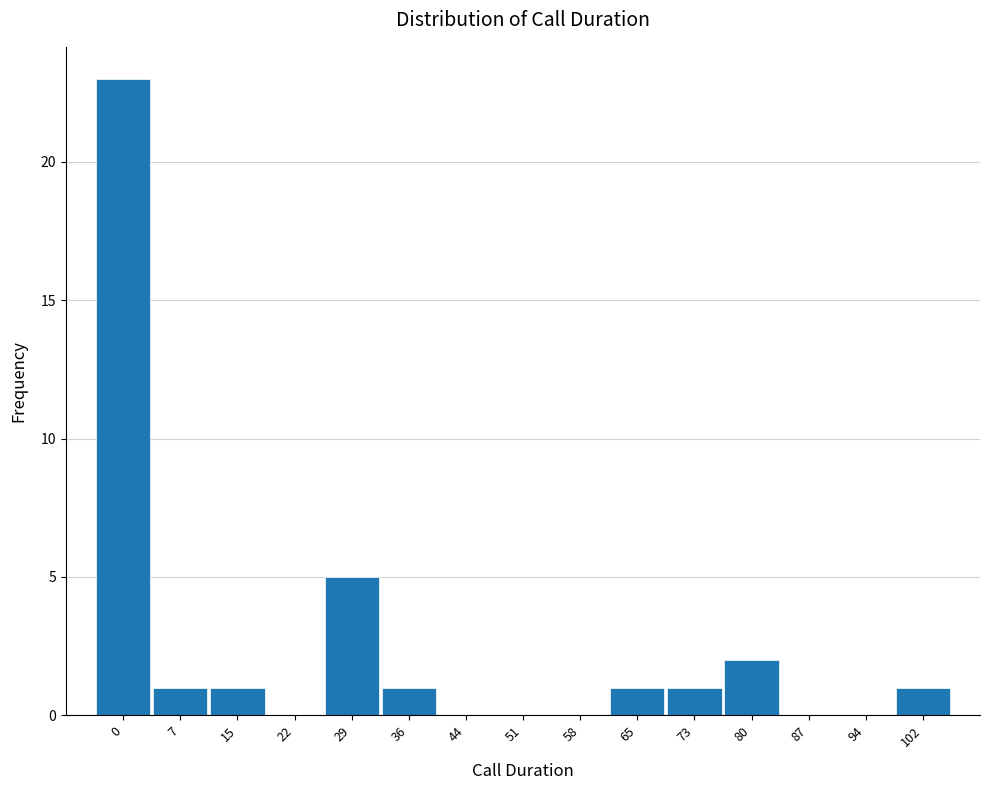

Reading left to right, what are all the values shown in this chart?

0=23	7=1	15=1	22=0	29=5	36=1	44=0	51=0	58=0	65=1	73=1	80=2	87=0	94=0	102=1